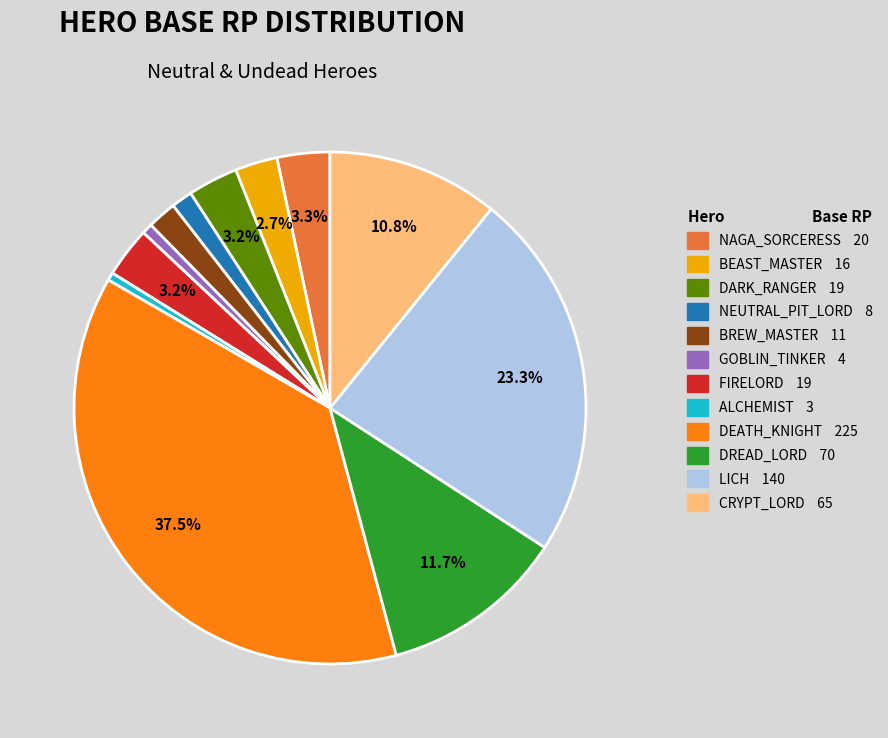

Between DREAD_LORD 70 and ALCHEMIST 3, which is larger?

DREAD_LORD 70